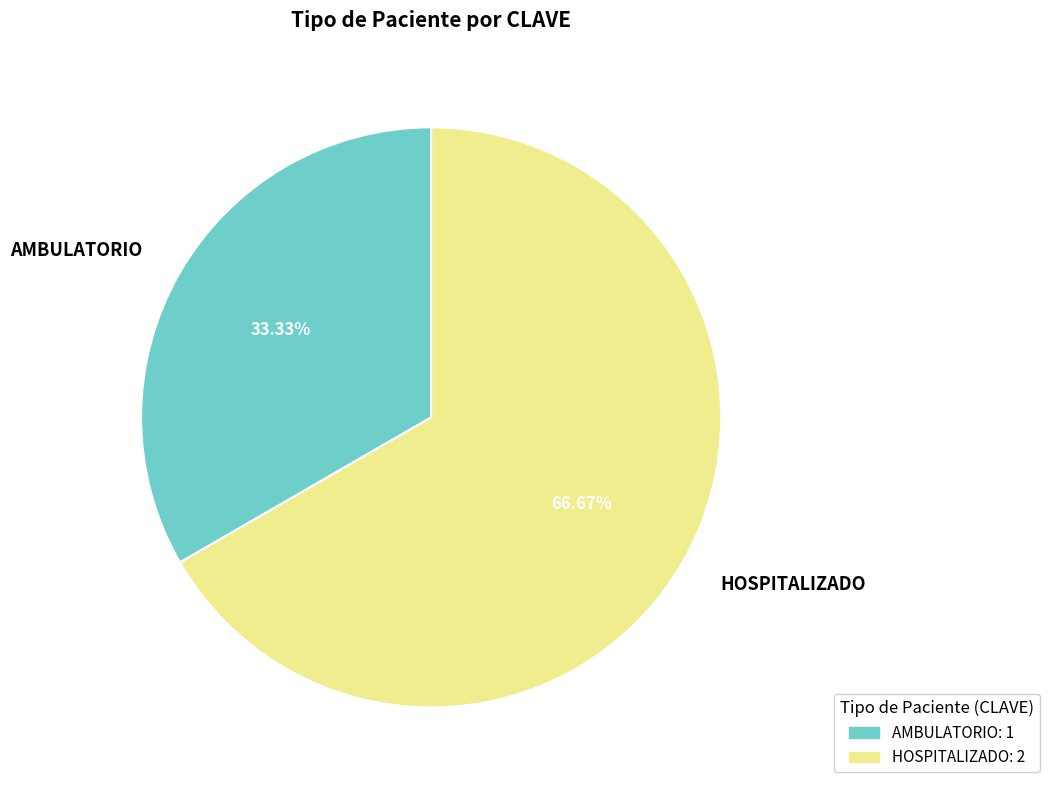

Which slice is the largest?

HOSPITALIZADO